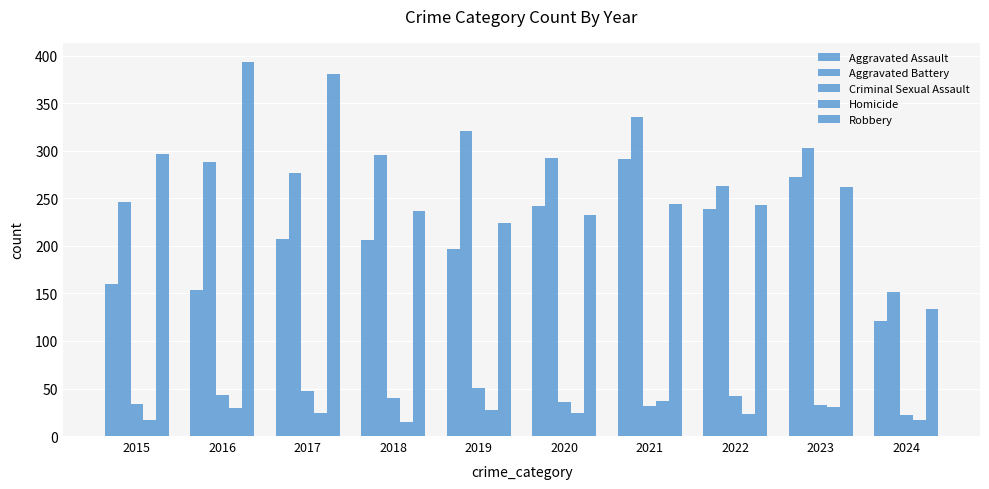

How many bars are there in total?

50